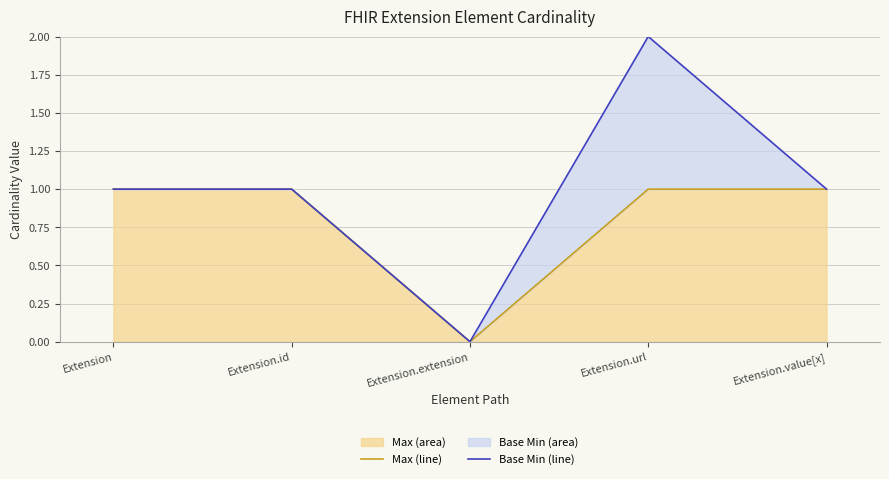

How many lines are shown in the chart?

2